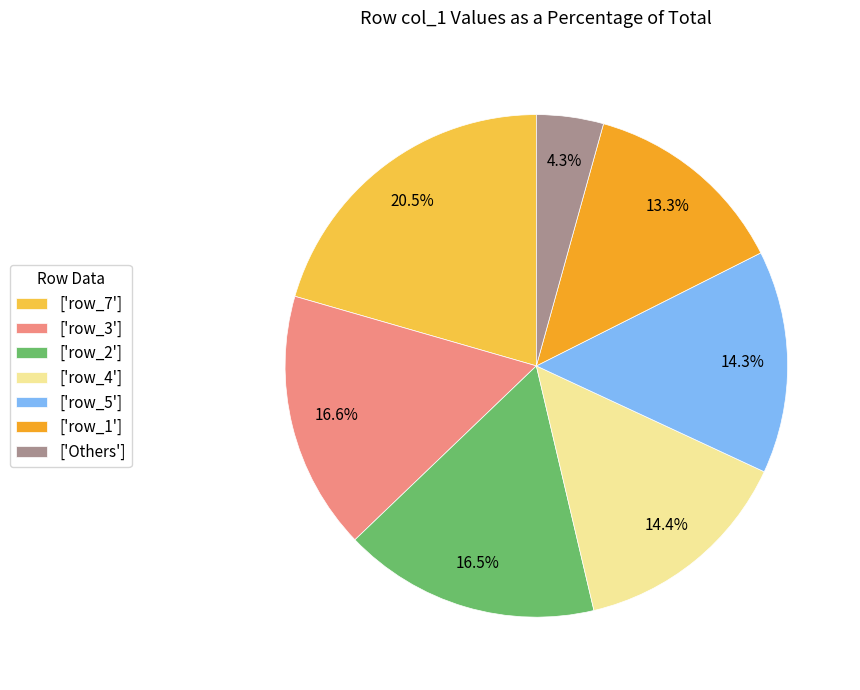

Approximately how many times larger is the value at ['row_5'] compared to ['row_3']?

0.9